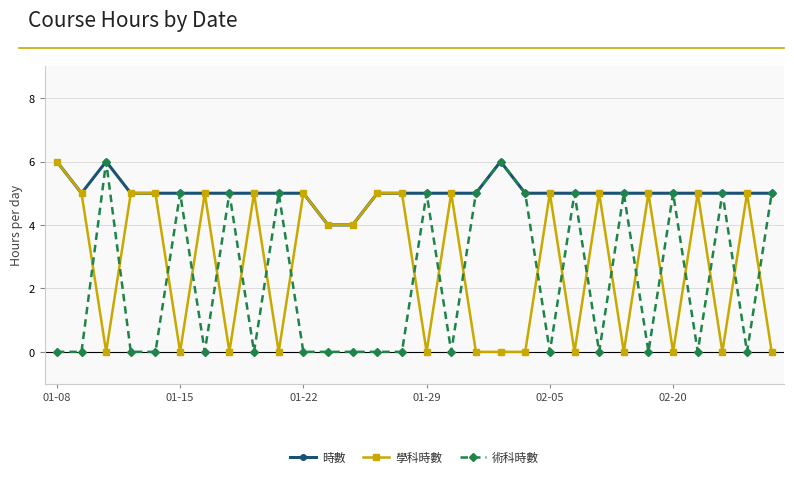

List the series in order of their overall mean, lowest first.

術科時數, 學科時數, 時數